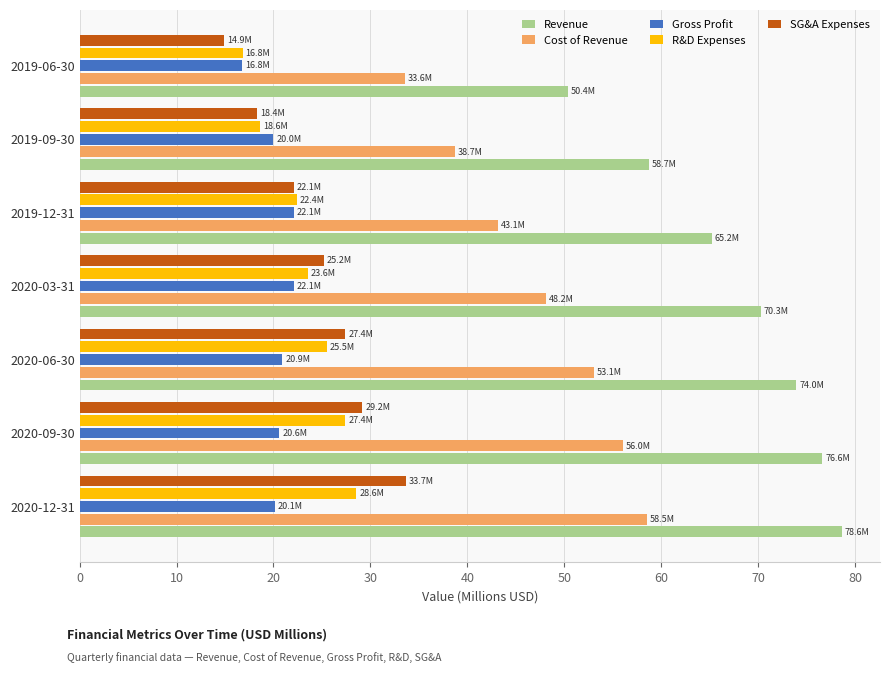

The R&D Expenses series shows 18.6 at 2019-09-30. True or false?

True